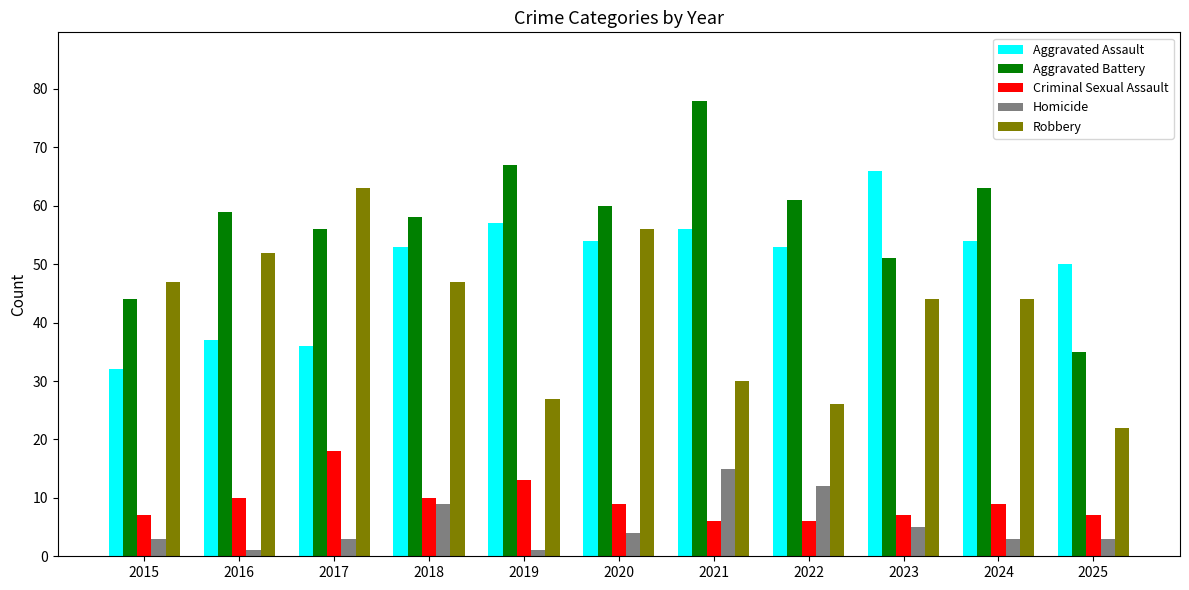

Which series has the largest total across all categories?

Aggravated Battery